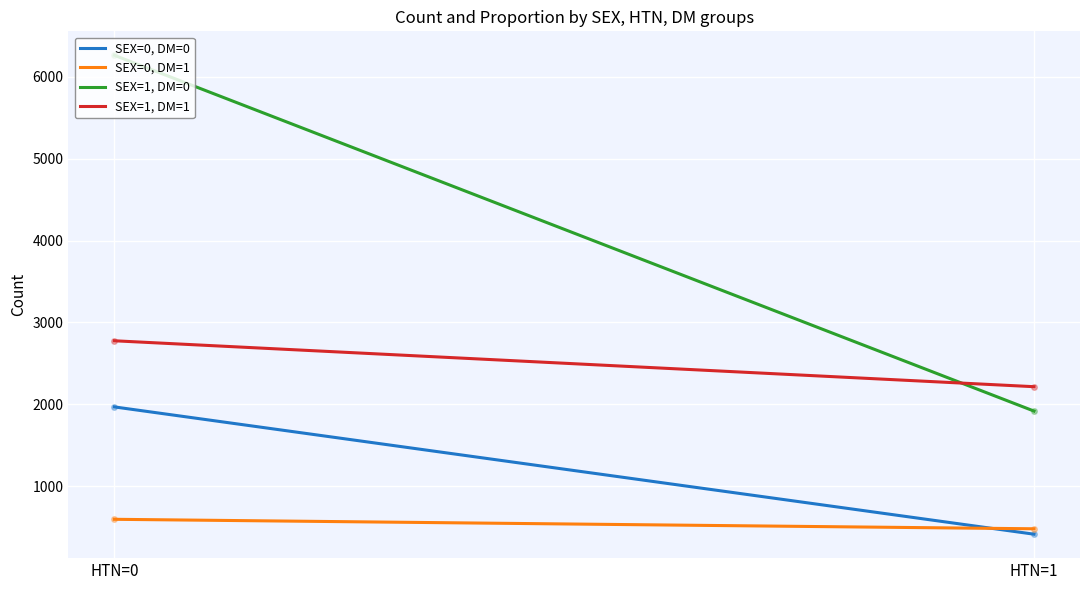

What is the sum of the SEX=0, DM=0 values at HTN=1 and HTN=0?

2379